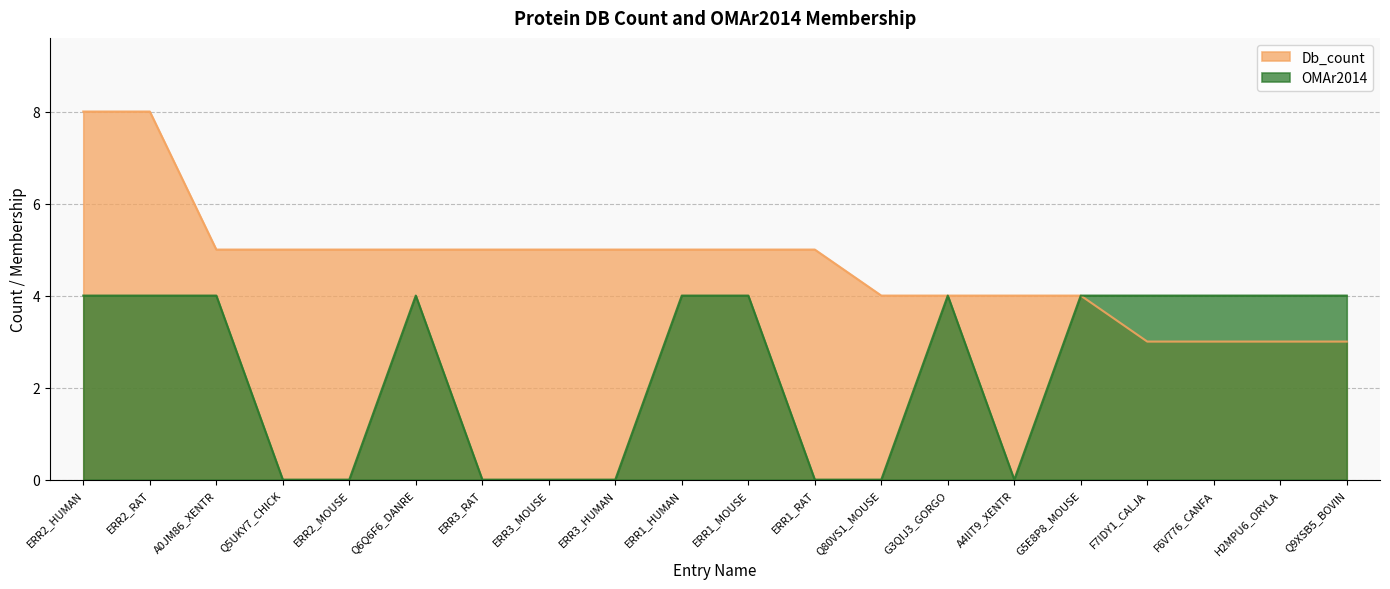

What are all the series names shown in the legend?

Db_count, OMAr2014